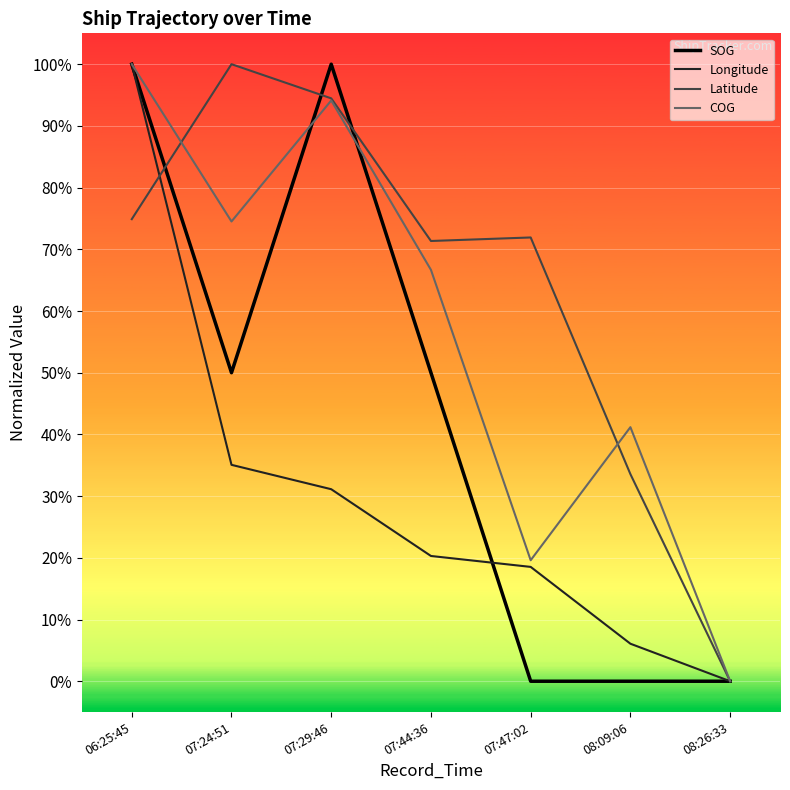

Reading left to right, transcribe all the data shown in this chart.

SOG: 1.0	0.5	1.0	0.5	0.0	0.0	0.0
Longitude: 1.0	0.4	0.3	0.2	0.2	0.1	0.0
Latitude: 0.7	1.0	0.9	0.7	0.7	0.3	0.0
COG: 1.0	0.7	0.9	0.7	0.2	0.4	0.0